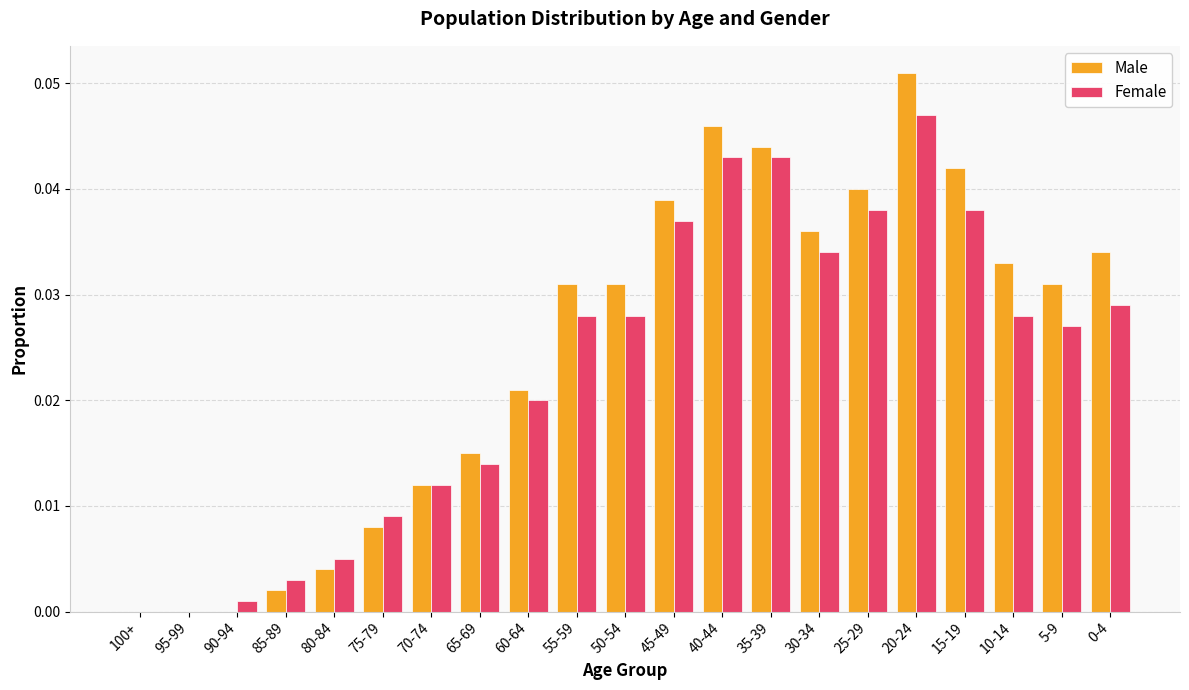

How many series are shown in this chart?

2